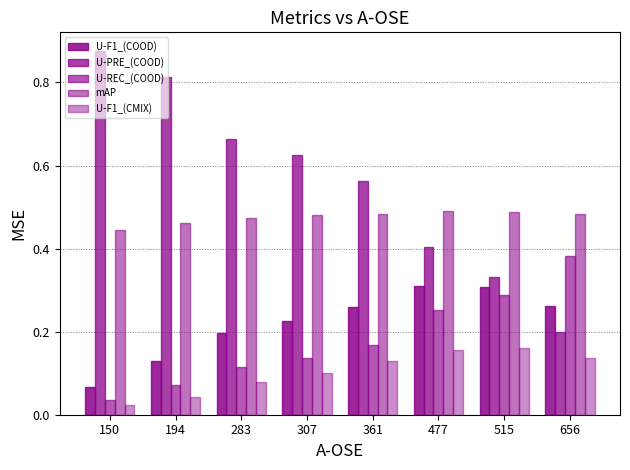

Is it true that U-F1_(COOD) equals 0.3 at 515?

True